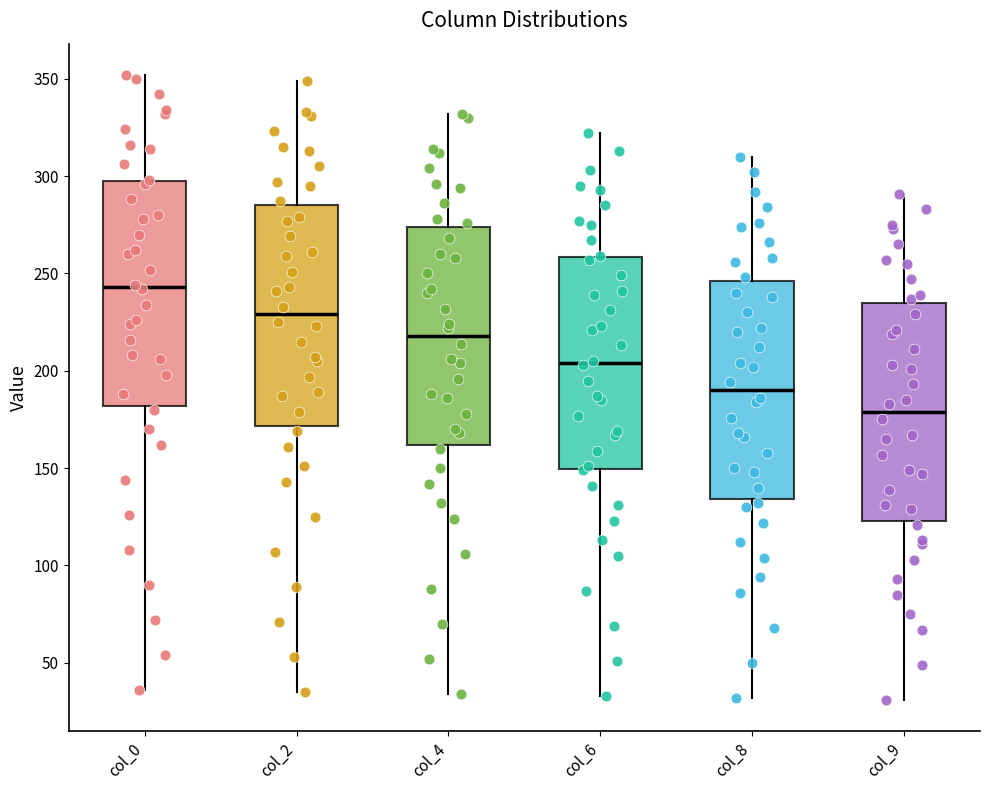

Reading left to right, read every box against the y-axis: the position of its median line, the range the box covers, and the ends of its whiskers. The values are not printed on the chart, so give them approximately, as read against the axis.

col_0: median 245, box 180 to 300, whiskers 35 to 350
col_2: median 230, box 170 to 285, whiskers 35 to 350
col_4: median 220, box 160 to 275, whiskers 35 to 330
col_6: median 205, box 150 to 260, whiskers 35 to 320
col_8: median 190, box 135 to 245, whiskers 30 to 310
col_9: median 180, box 125 to 235, whiskers 30 to 290